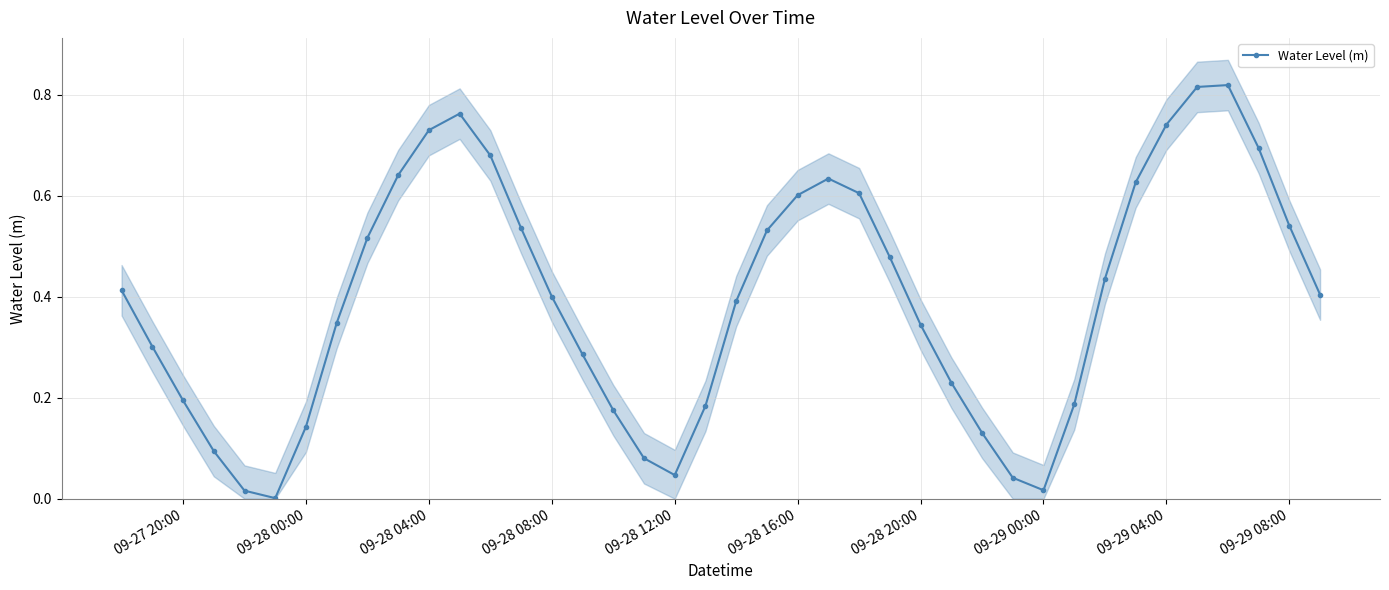

How many interior local peaks does the Water Level (m) series have?

3